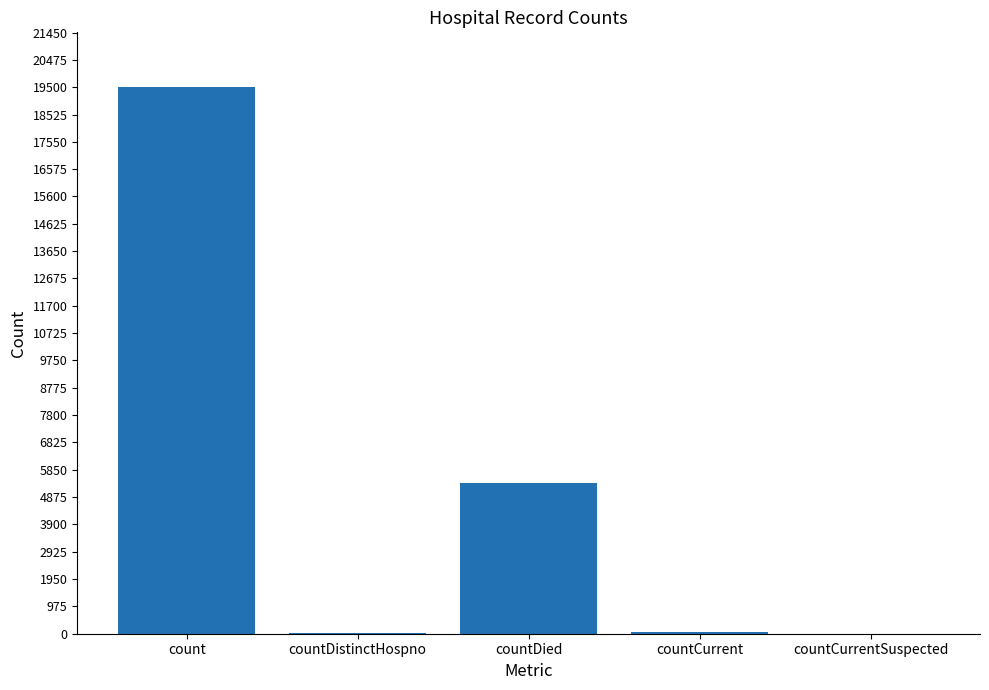

True or false: the data shows 26470 at count.

False